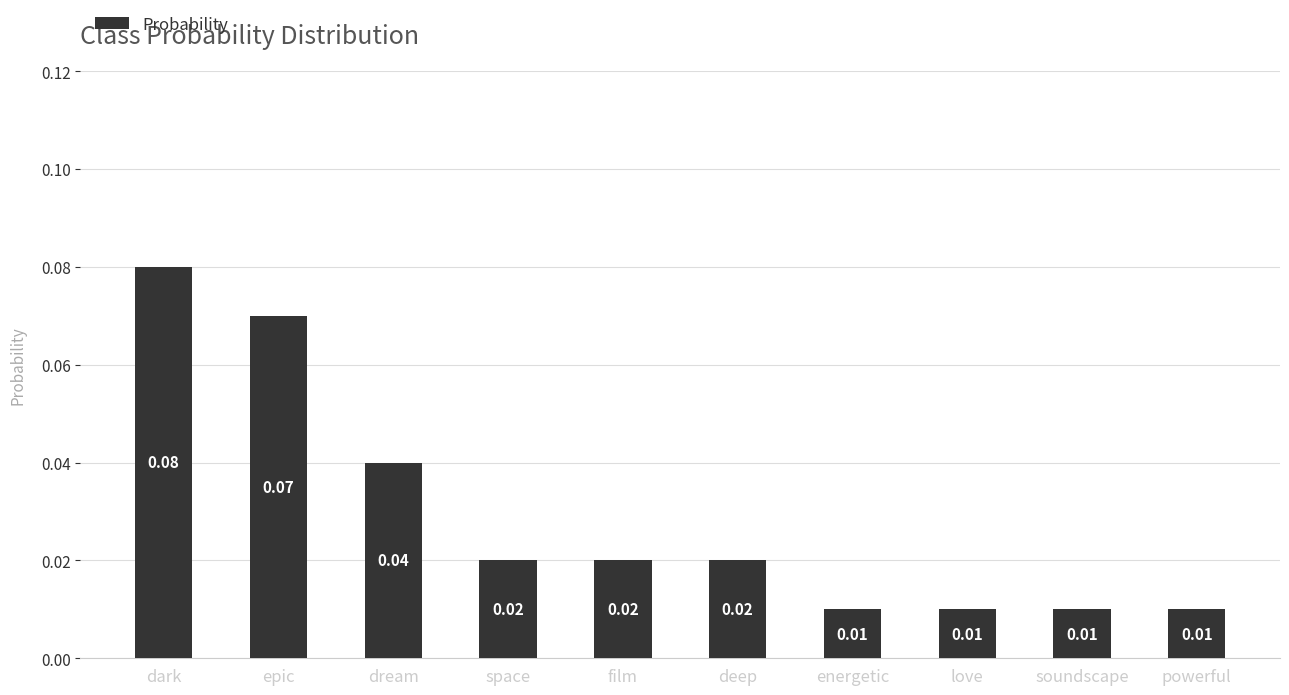

What is the sum of all values?

0.3